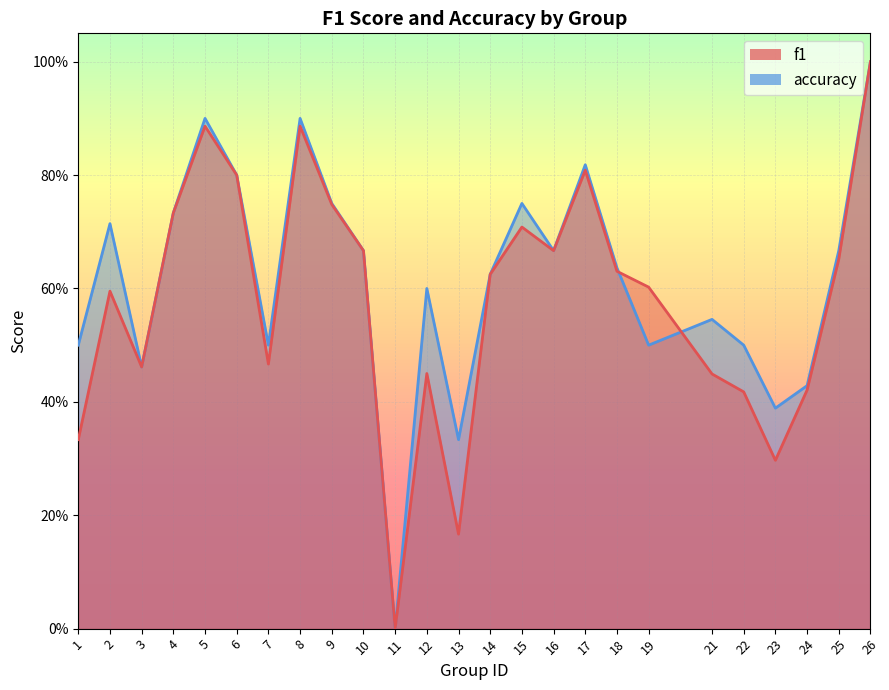

How many lines are shown in the chart?

2